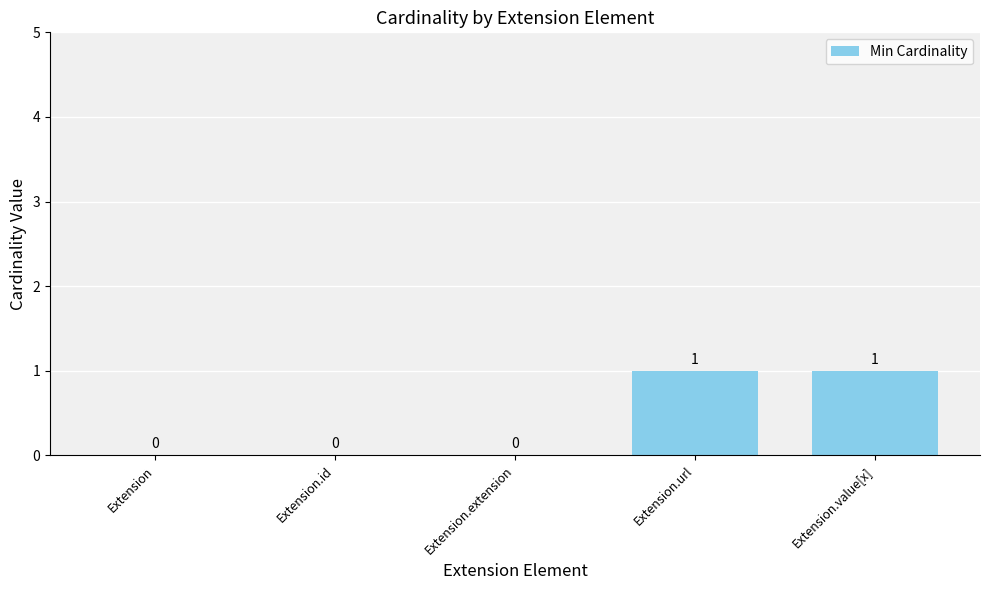

Reading right to left, extract all data points from this chart.

Extension.value[x]=1	Extension.url=1	Extension.extension=0	Extension.id=0	Extension=0